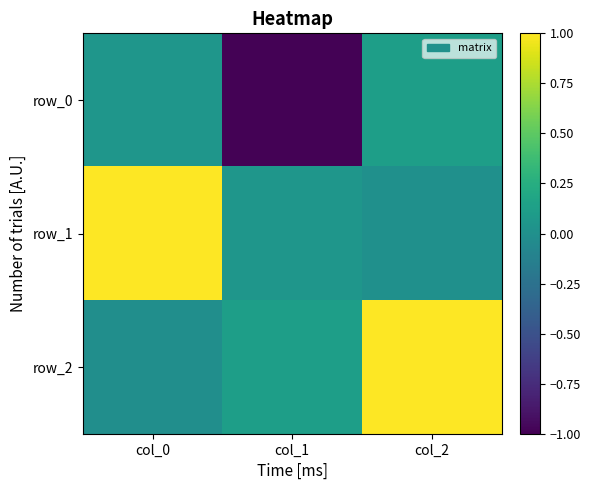

What is the total value across all series at col_0?

1.0